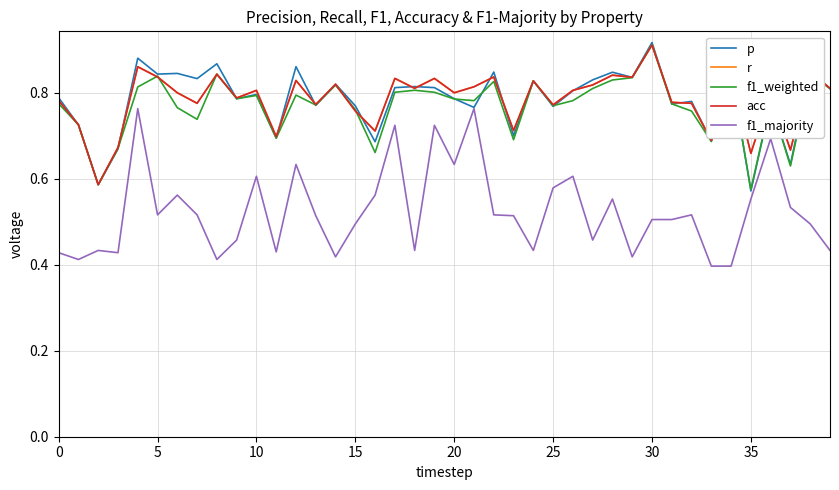

Does the chart have visible grid lines?

Yes